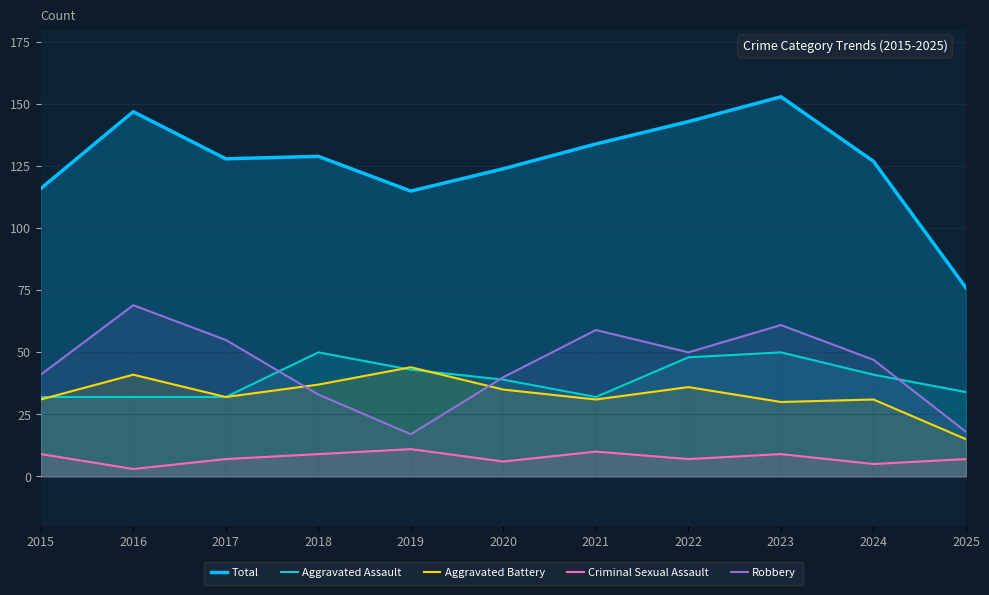

Where does the Aggravated Battery series first go above 32?

2016